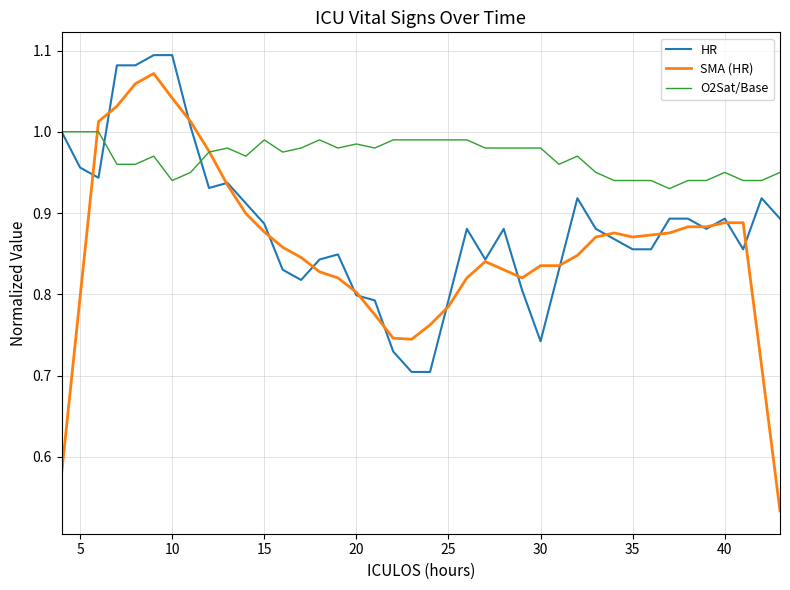

Count the O2Sat/Base values in the range 0 to 1.

40